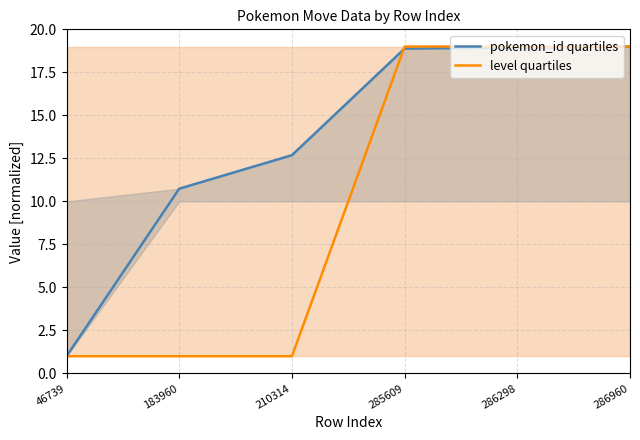

At which category is the sum across all series the highest?

286960